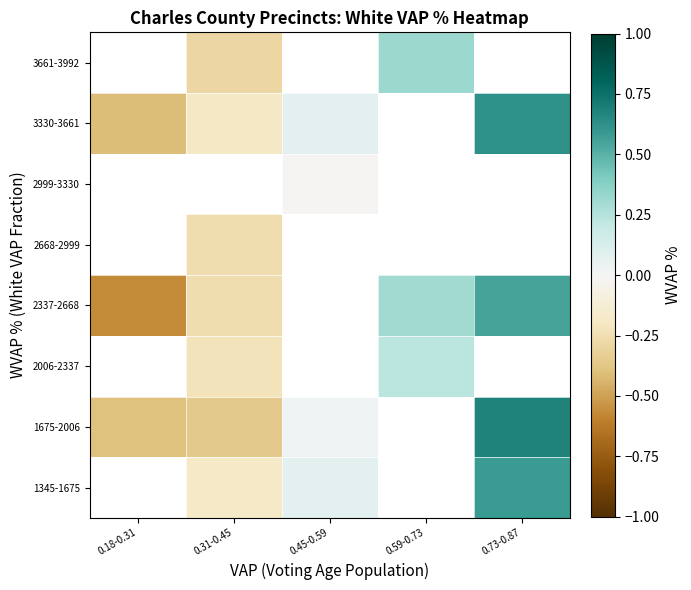

What is the minimum value shown in the chart?

-0.6